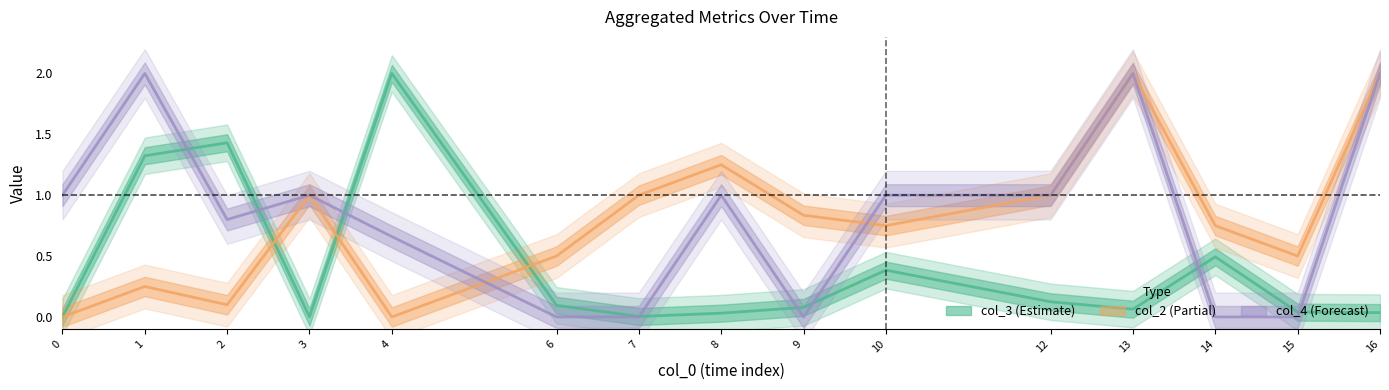

Is it true that col_2_mean equals 0.8 at 10?

True